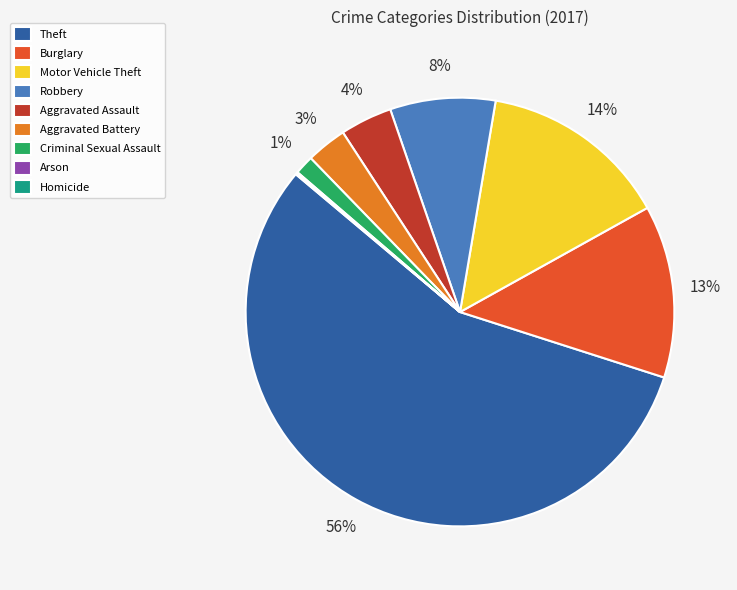

What is the largest slice in the pie chart?

Theft